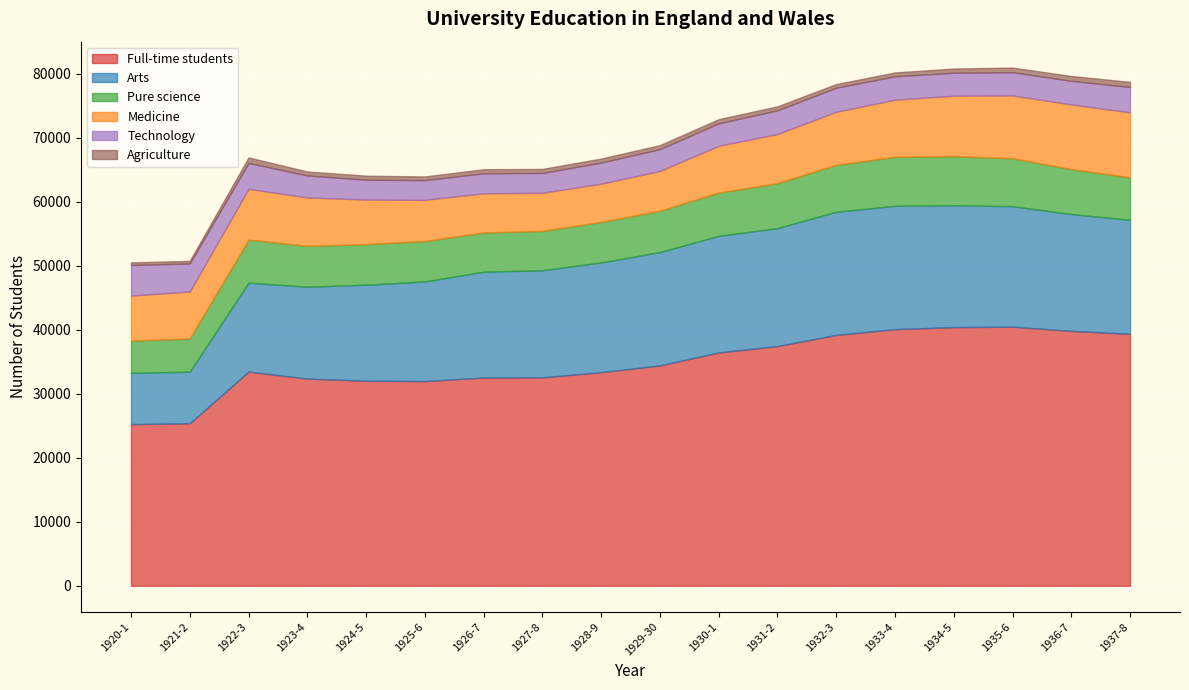

Reading right to left, extract all data points from this chart.

Full-time students: 39348	39809	40465	40392	40083	39180	37438	36437	34411	33362	32551	32526	31963	32024	32350	33449	25374	25250
Arts: 17804	18238	18809	19039	19255	19235	18416	18210	17705	17135	16723	16521	15563	14994	14357	13883	8050	8017
Pure science: 6636	7026	7492	7667	7664	7320	7022	6755	6449	6325	6148	6128	6314	6340	6379	6722	5200	5009
Medicine: 10159	10102	9814	9440	8918	8300	7677	7312	6223	5975	5949	6126	6427	6952	7566	7932	7339	7041
Technology: 3951	3682	3634	3586	3647	3746	3707	3515	3403	3299	3102	3122	3078	3108	3433	4048	4377	4775
Agriculture: 798	761	716	660	599	579	616	645	631	628	629	629	581	630	615	864	408	408